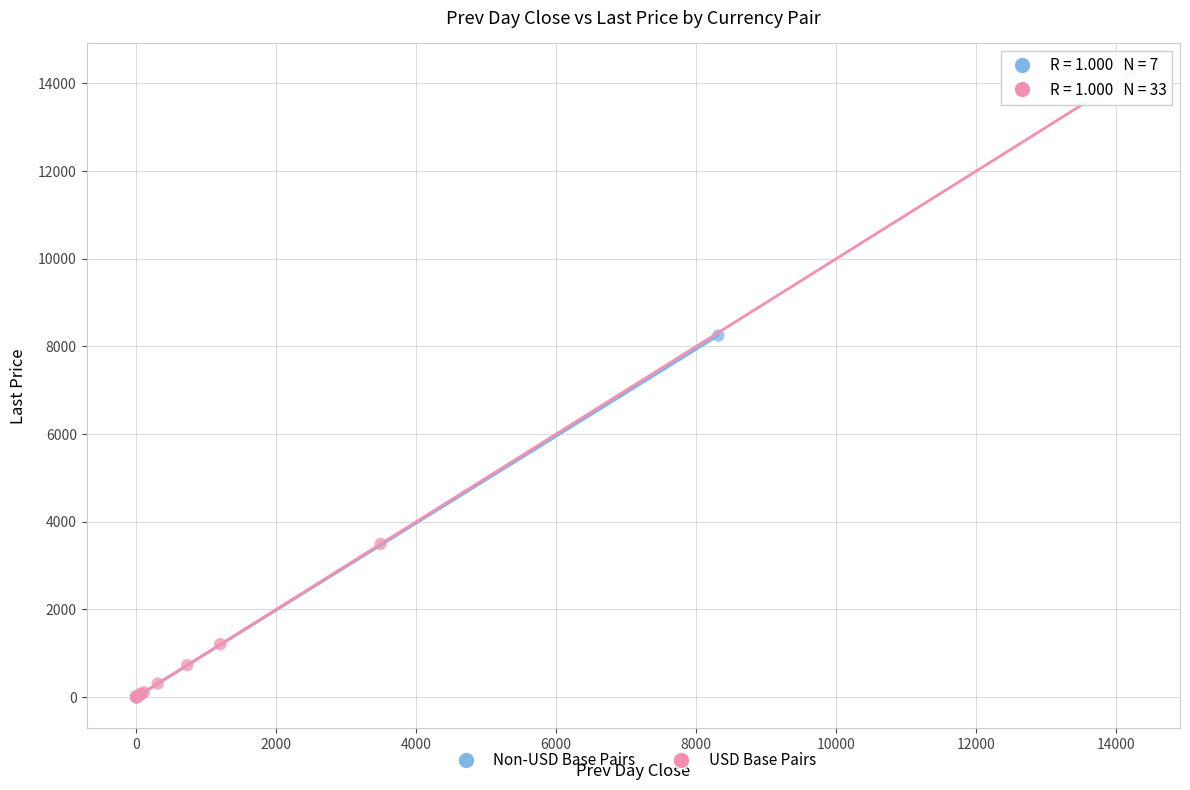

Which series reaches the maximum Y coordinate?

USD Base Pairs